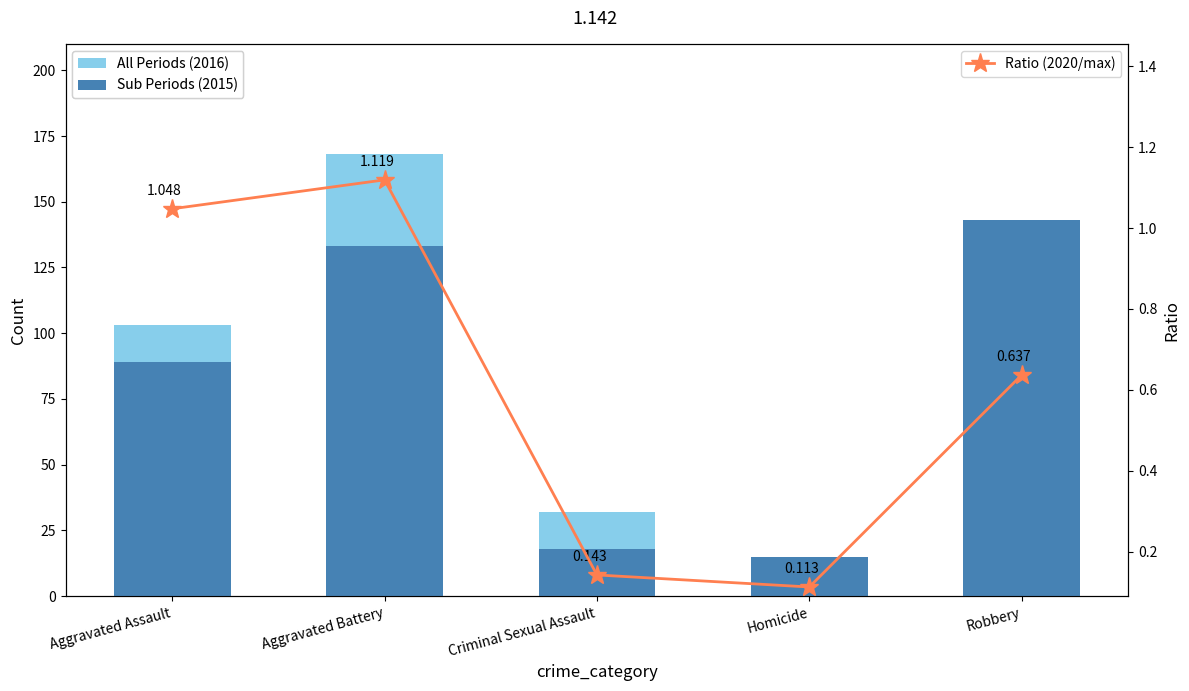

Rank the series by their maximum value, from lowest to highest.

Ratio (2020/max), Sub Periods (2015), All Periods (2016)